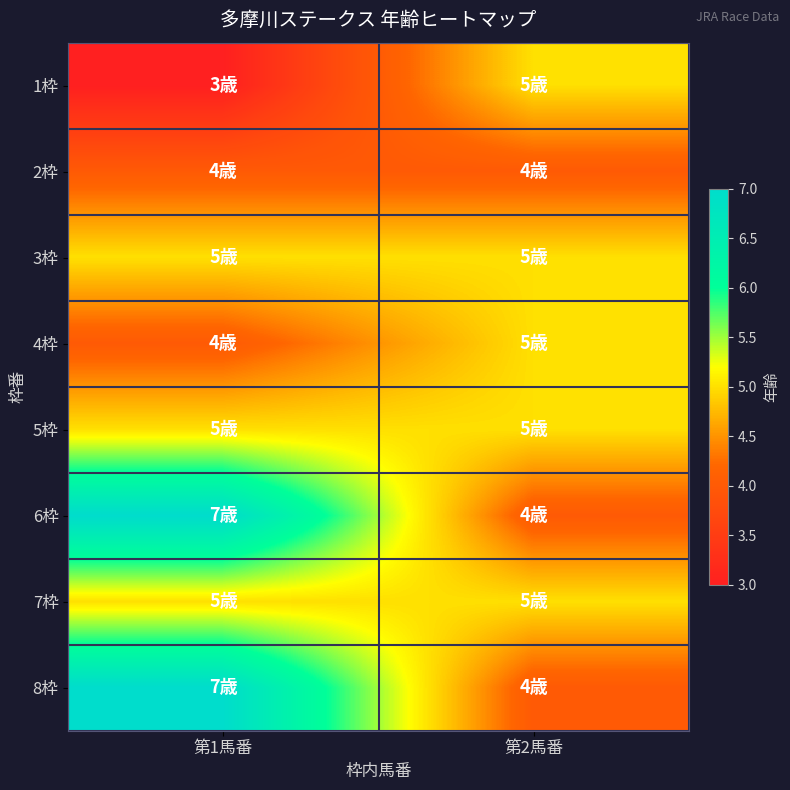

What is the smallest value displayed?

3